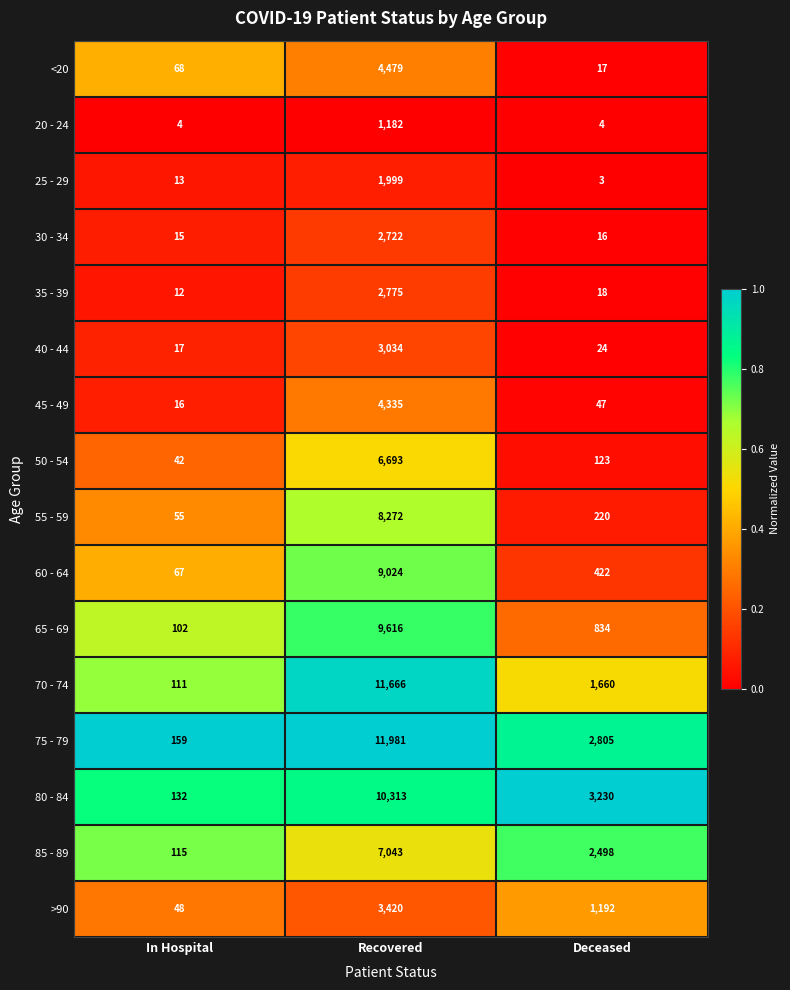

What is the highest value of the 70 - 74 series?

11666